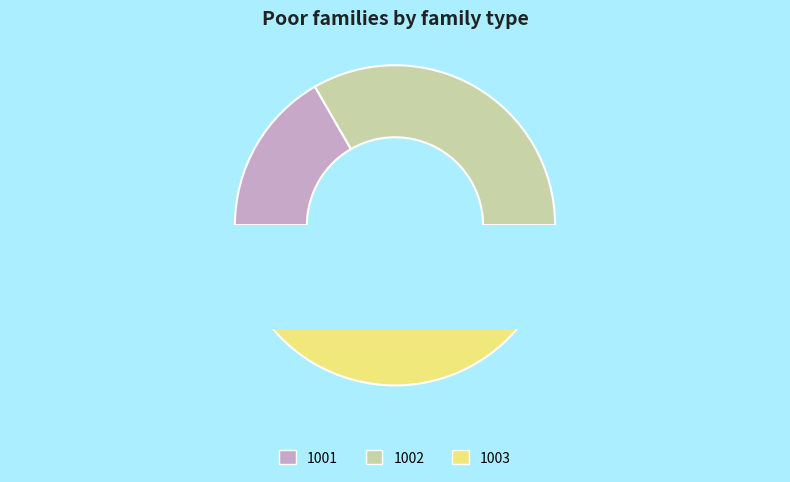

What percentage is the 1001 slice, to the nearest percent?

17%